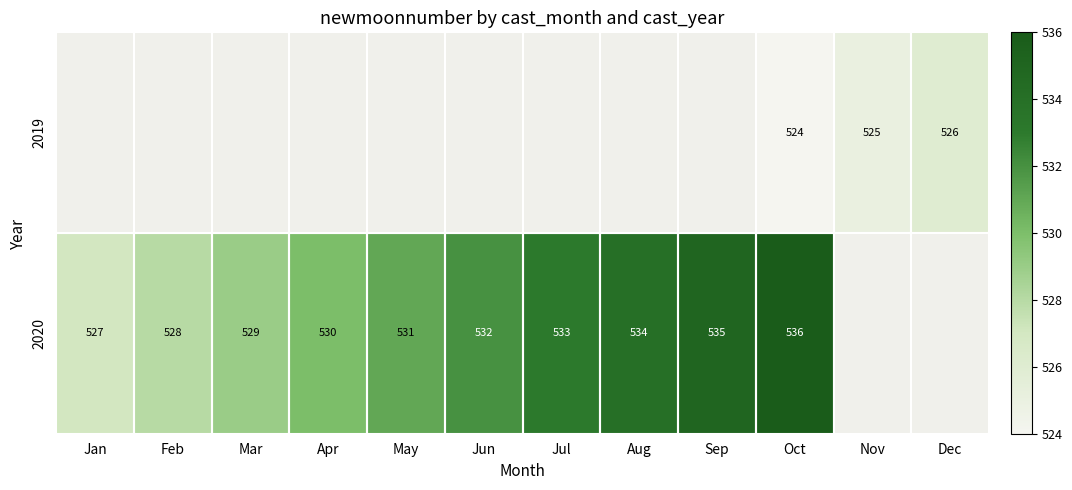

Which has a higher value, Dec or Sep?

Sep